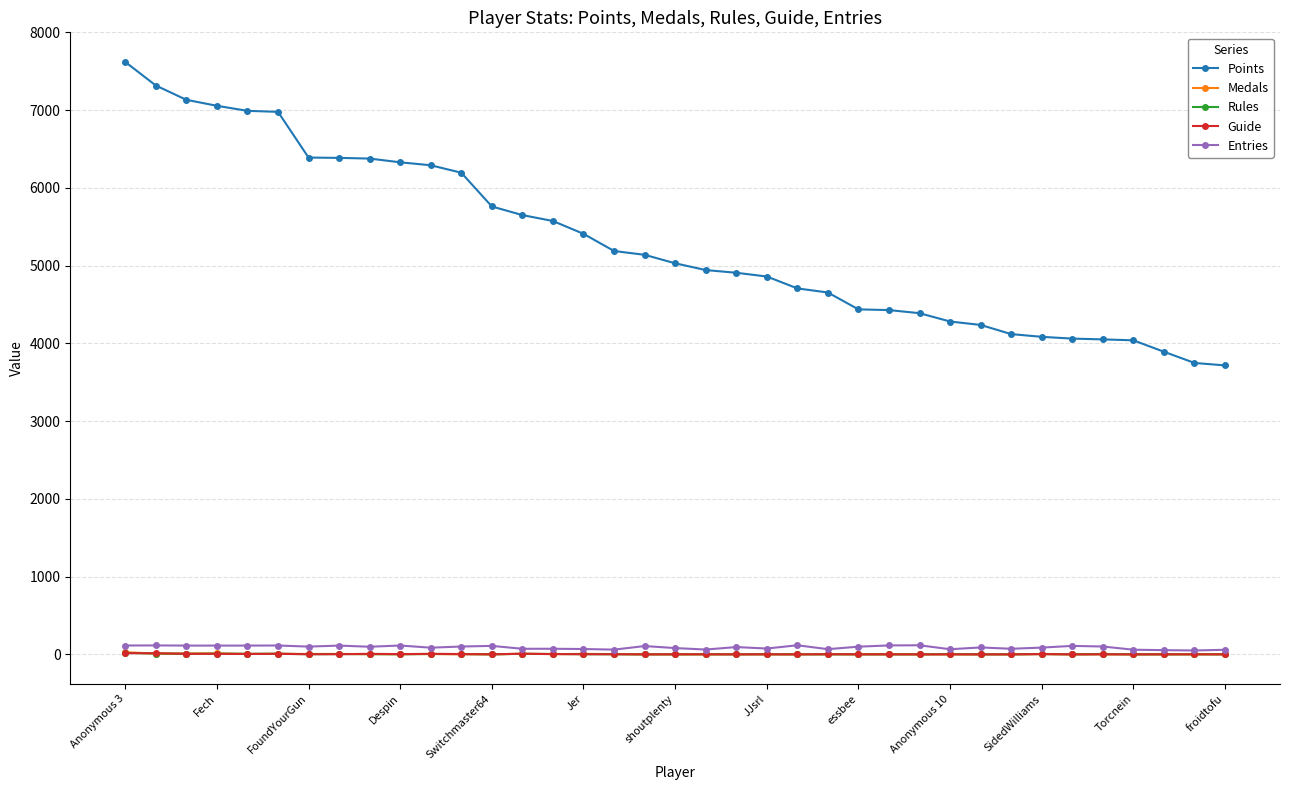

How many values in the Guide series are below 1?

10